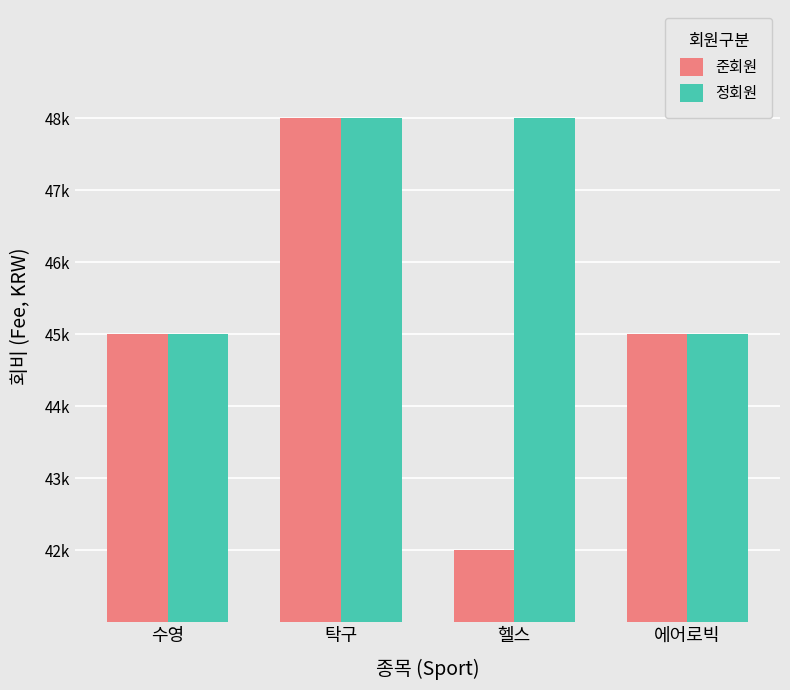

Does the chart contain any negative values?

No